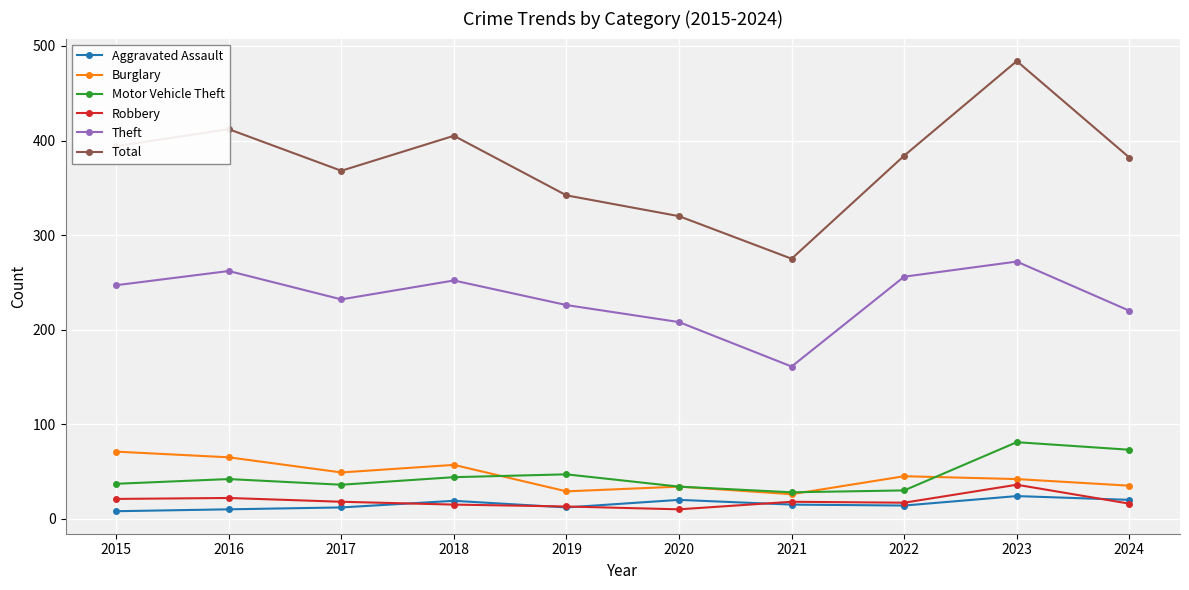

True or false: Motor Vehicle Theft and Theft intersect in this chart.

False